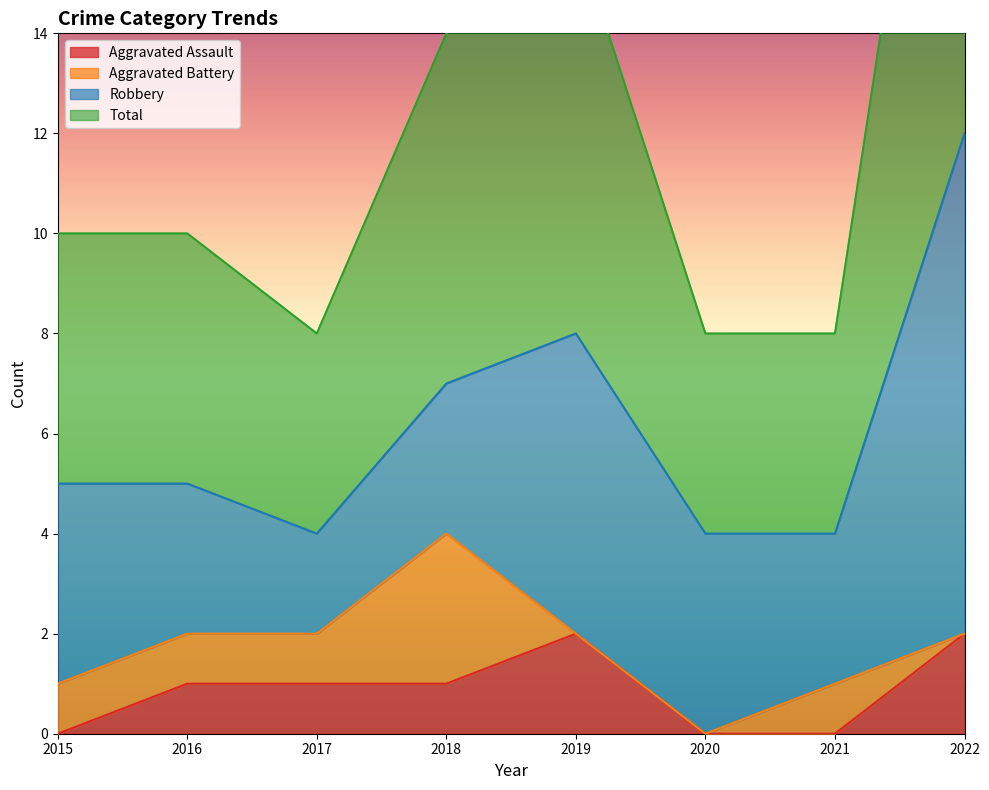

The Aggravated Assault series shows 1 at 2018. True or false?

True